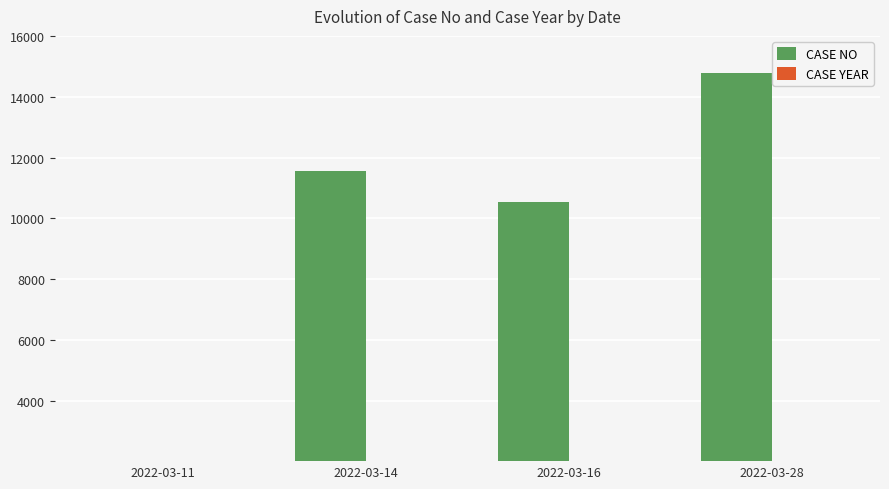

Which series has the largest total across all categories?

CASE NO